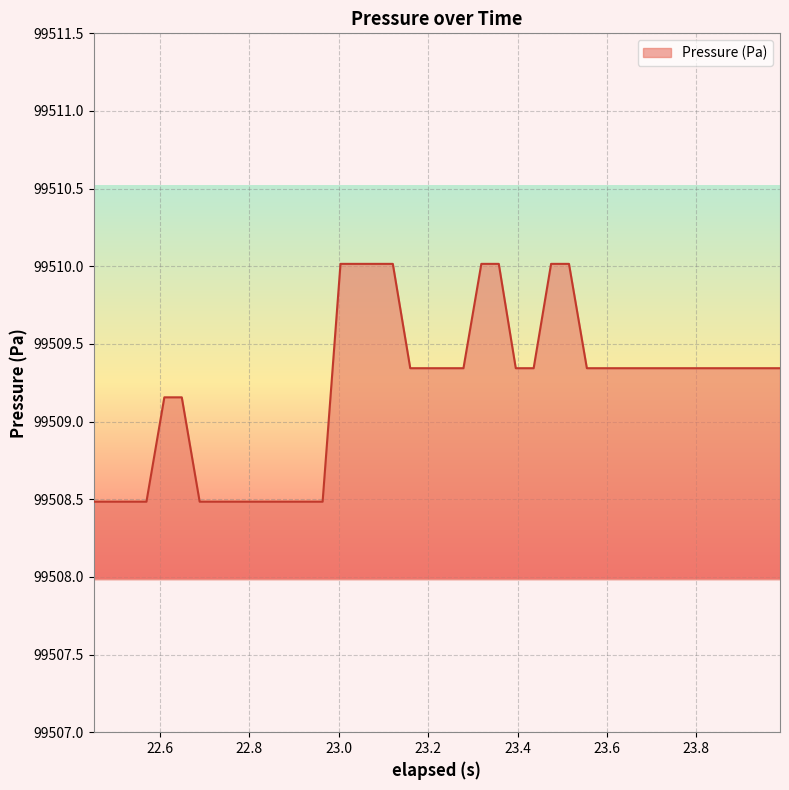

What is the difference between the second highest and minimum values?

1.5